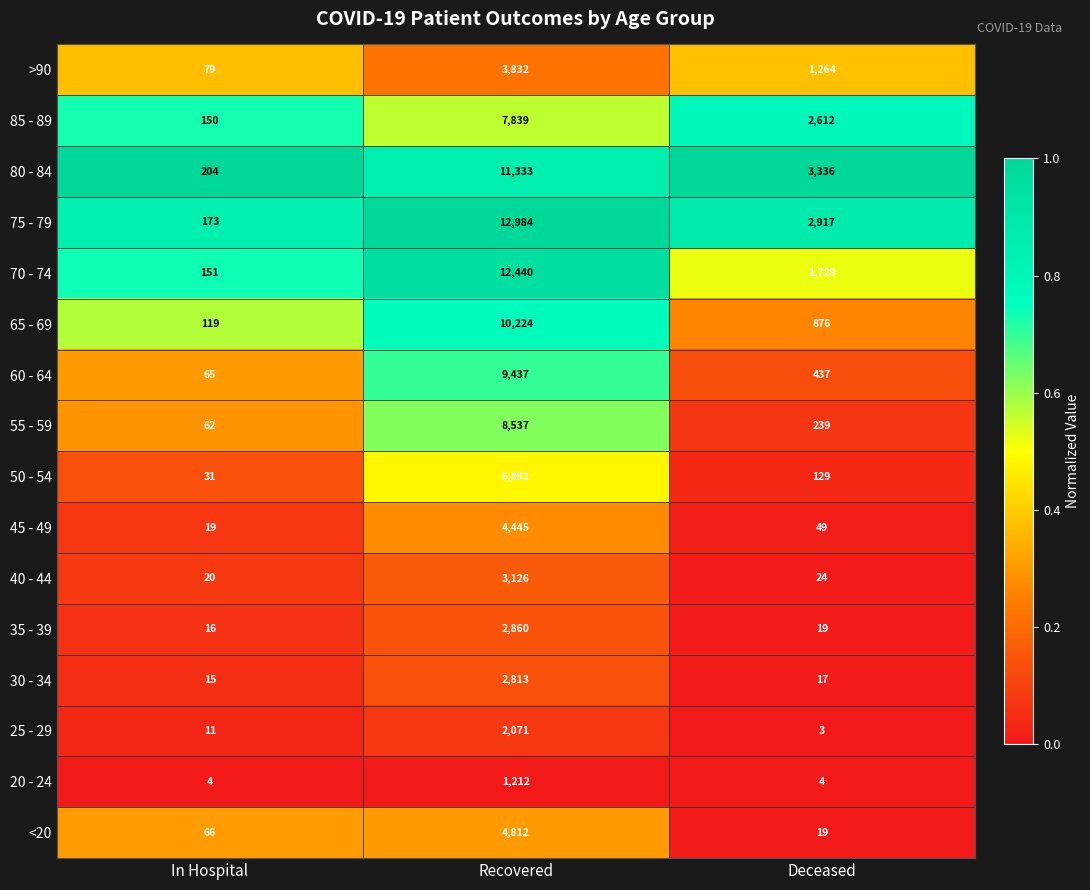

At which category is the sum across all series the highest?

Recovered